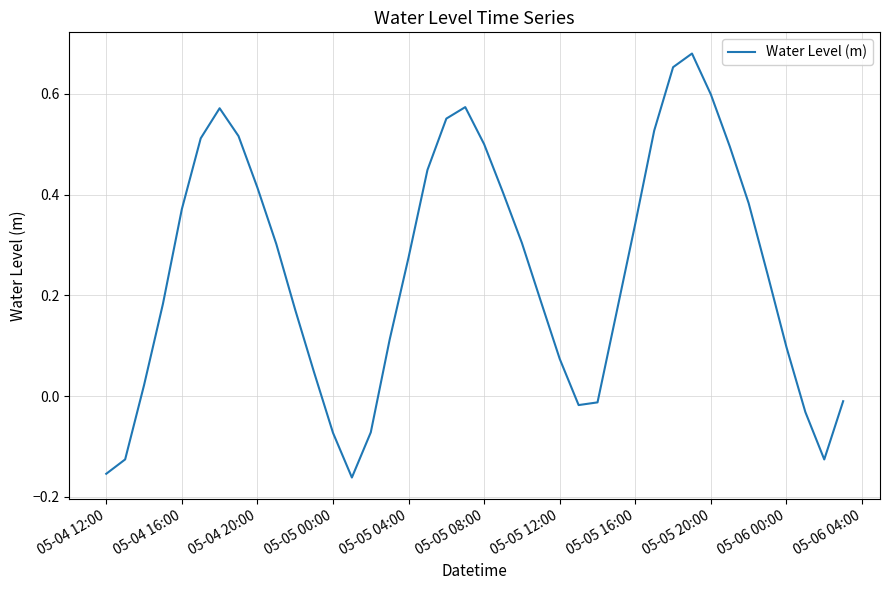

What is the difference between the maximum and minimum values?

0.8